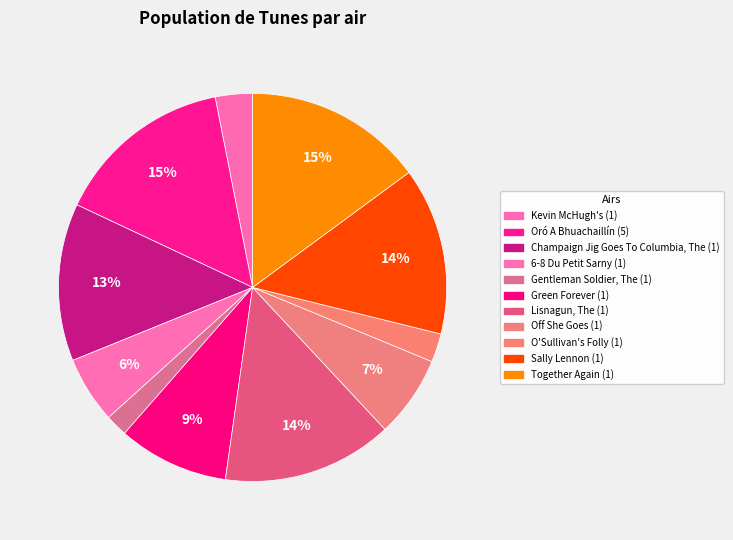

Is the sum of Sally Lennon (1) and Kevin McHugh's (1) greater than half?

No